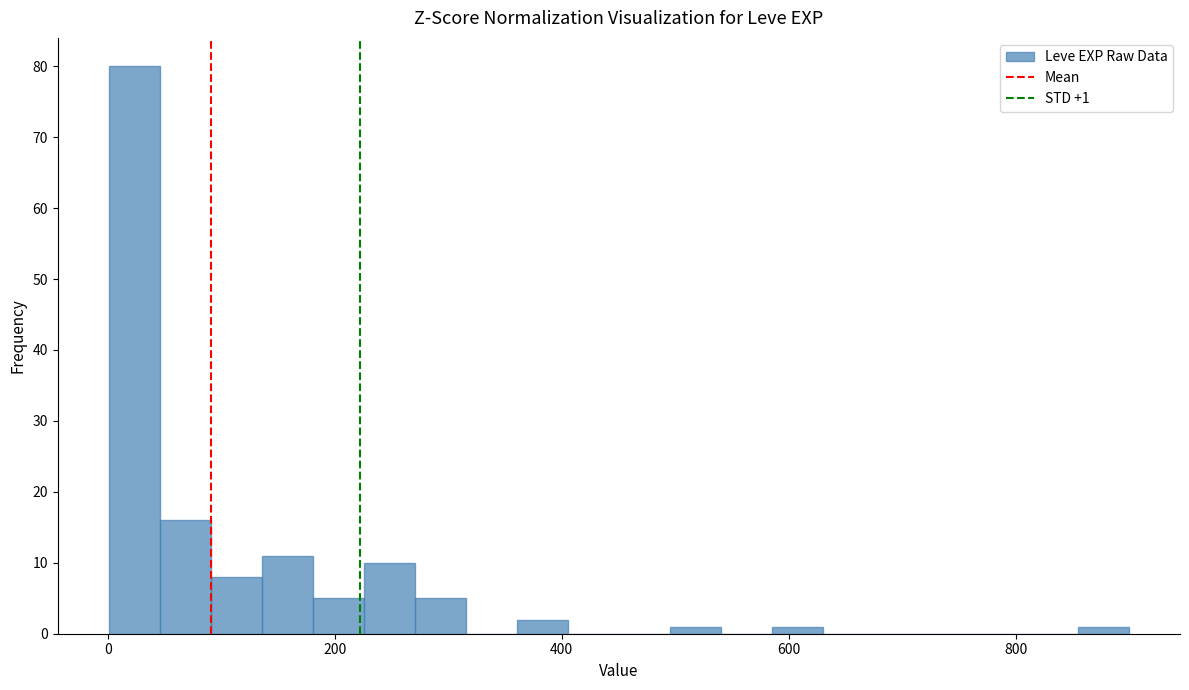

Around what value on the x-axis is the tallest bar? Give the approximate position of its centre, as read against the axis.

20